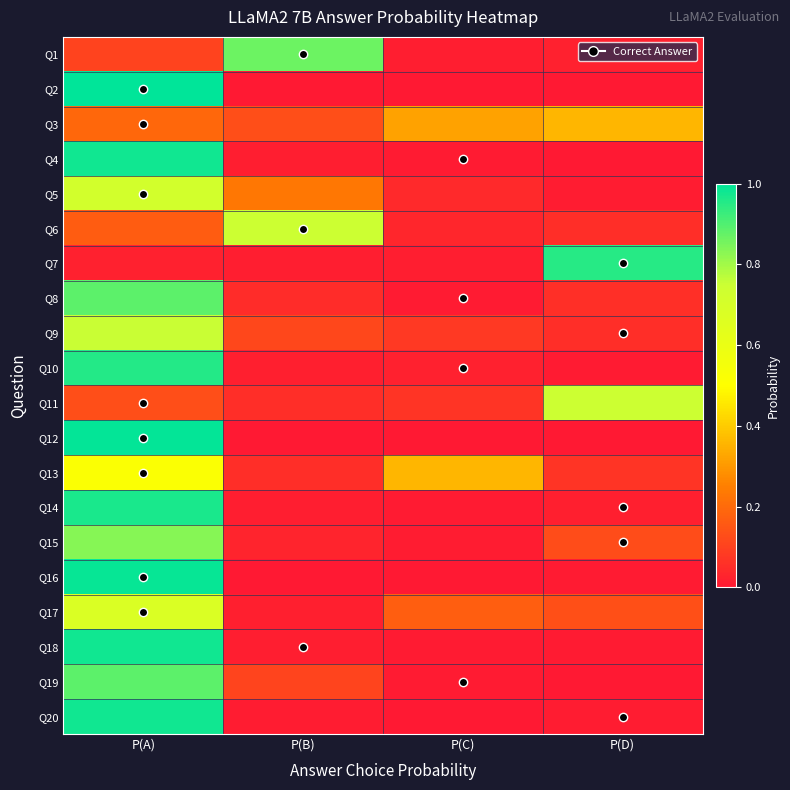

Which series changed the most between P(B) and P(C)?

Q1